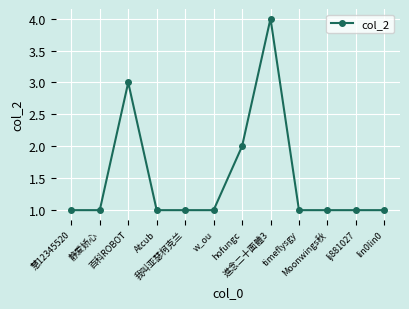

The chart shows a value of 1 at lin0lin0. True or false?

True